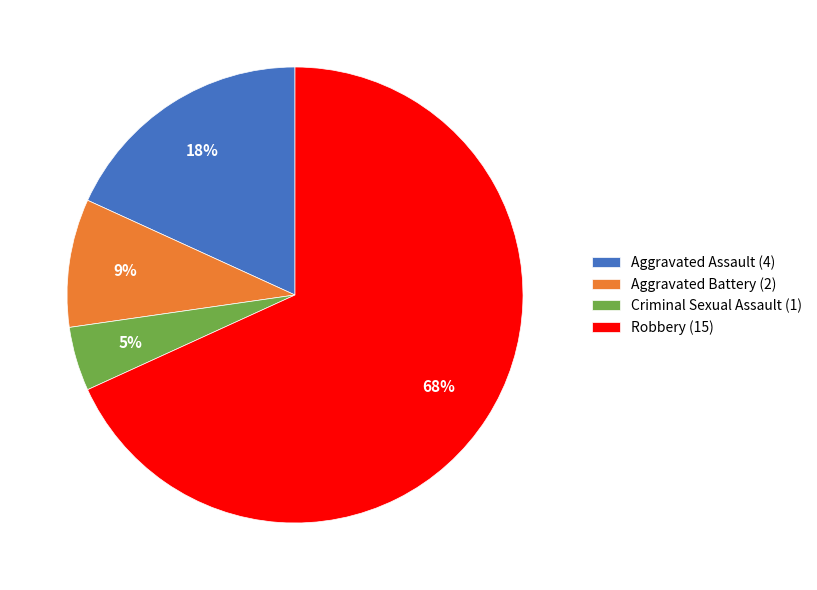

Is the sum of Aggravated Battery (2) and Criminal Sexual Assault (1) greater than half?

No